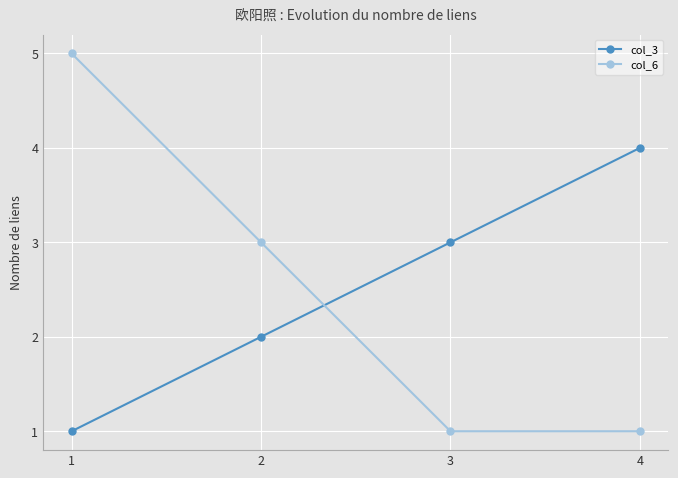

Reading left to right, list all the values displayed in this chart.

col_3: 1	2	3	4
col_6: 5	3	1	1